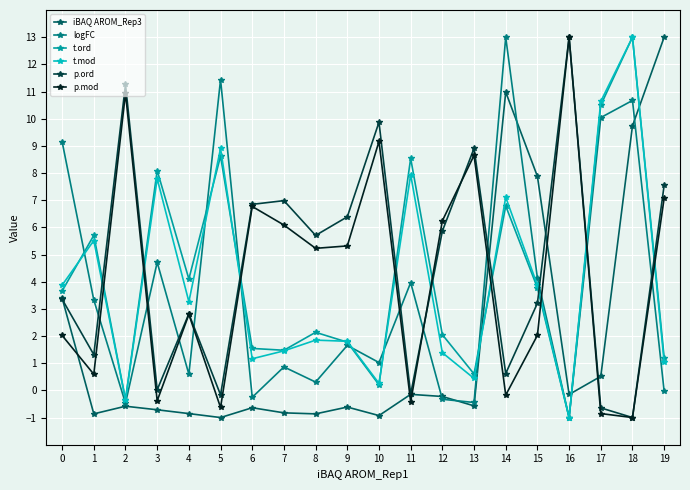

What is the maximum value for t.ord?

13.0